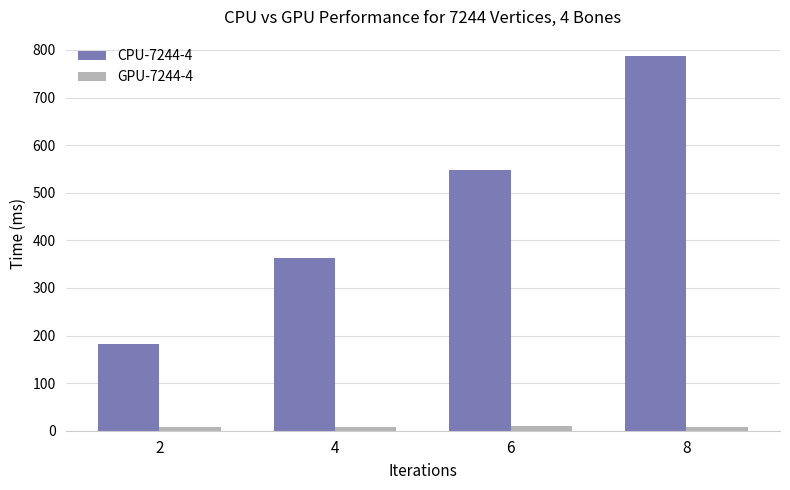

What is the lowest value of the GPU-7244-4 series?

7.9